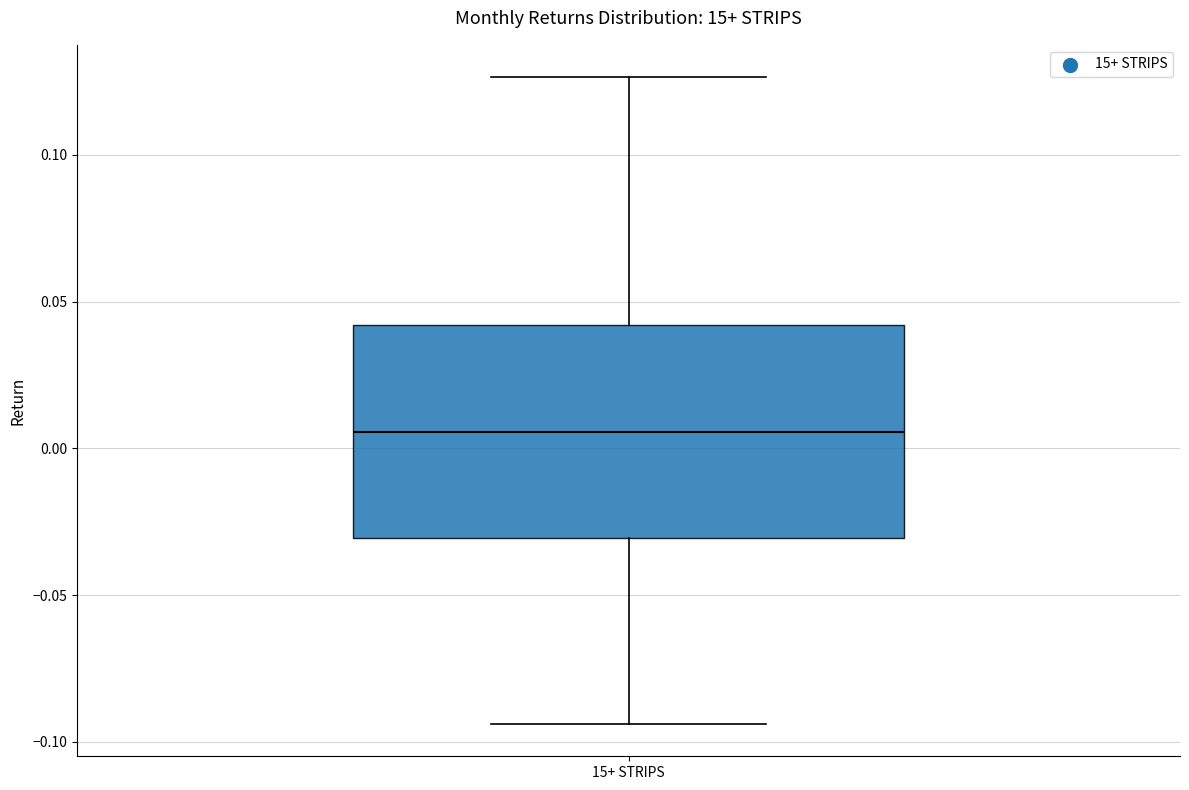

Where is the lower edge of the box for 15+ STRIPS on the y-axis? The values are not printed on the chart, so give them approximately, as read against the axis.

-0.030